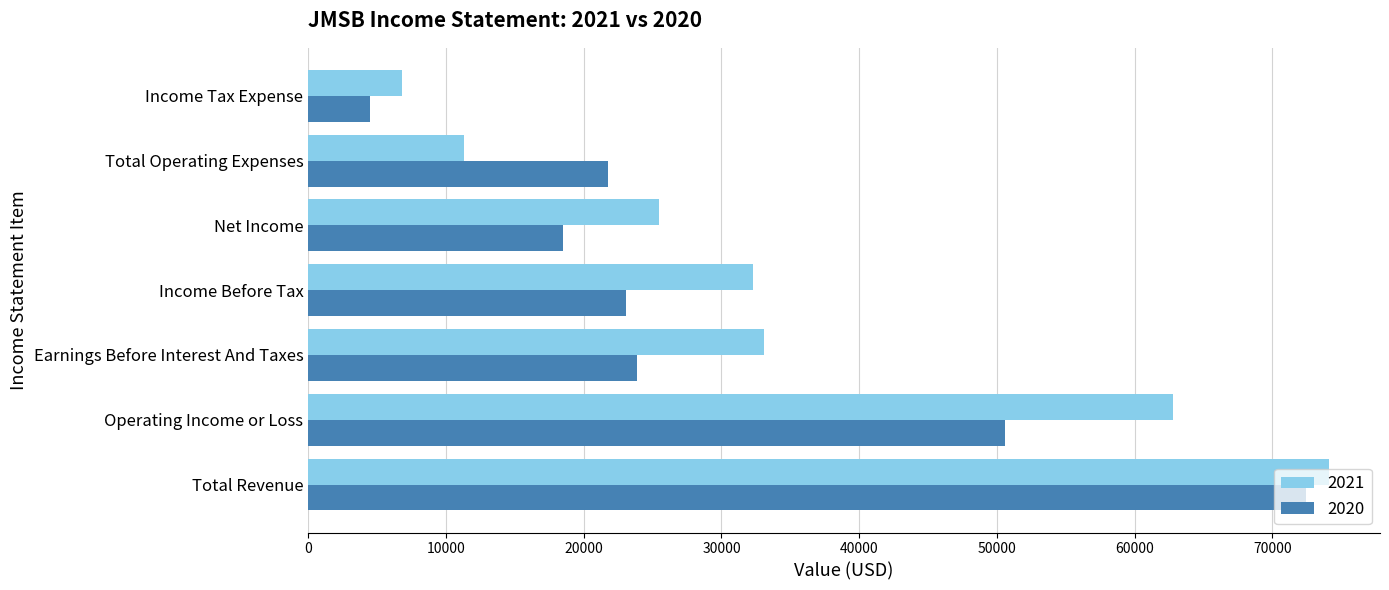

What is the approximate value of 2020 at Total Revenue?

72400